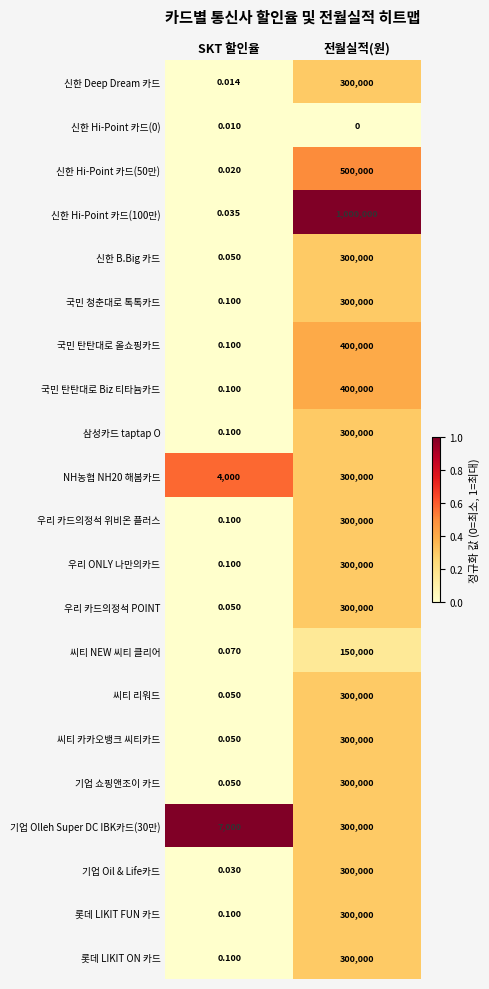

At which label does 신한 Hi-Point 카드(50만) reach its minimum?

SKT 할인율